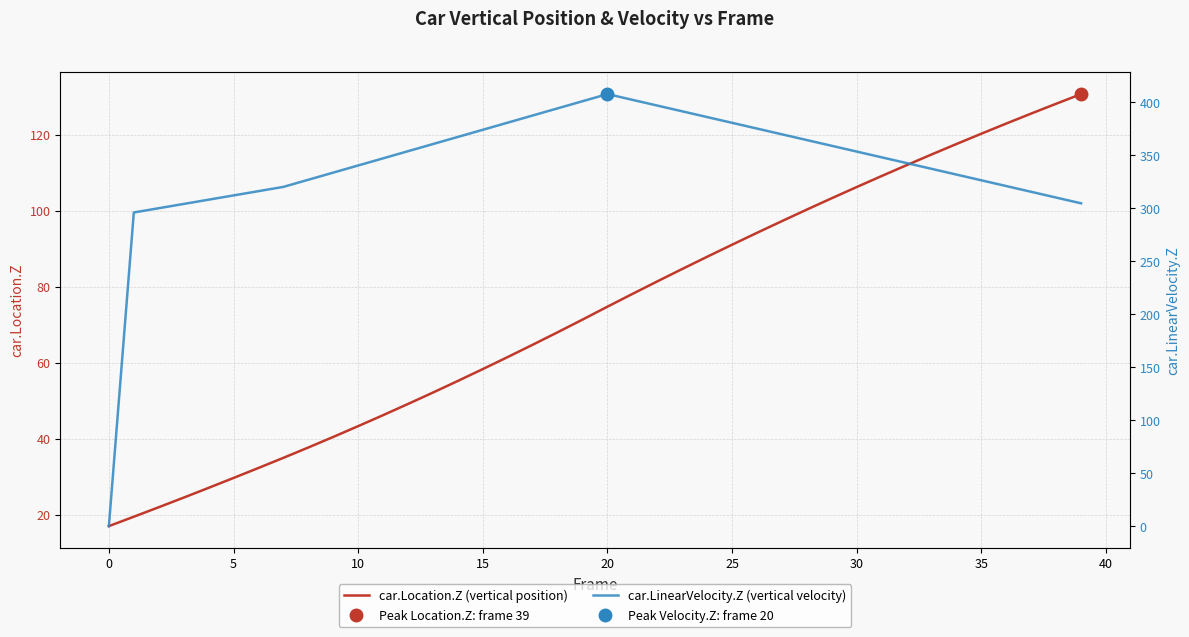

Which series has the largest total across all categories?

car.LinearVelocity.Z (vertical velocity)